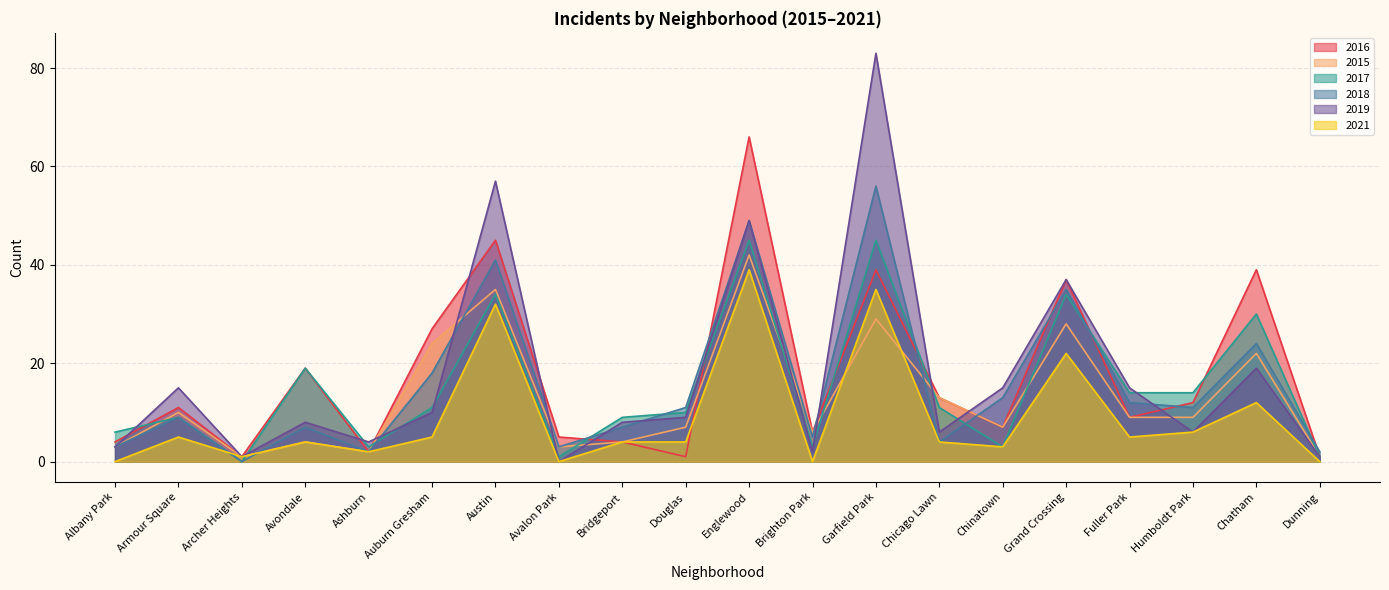

Reading left to right, extract all data points from this chart.

2016: Albany Park=4	Armour Square=11	Archer Heights=1	Avondale=19	Ashburn=2	Auburn Gresham=27	Austin=45	Avalon Park=5	Bridgeport=4	Douglas=1	Englewood=66	Brighton Park=6	Garfield Park=39	Chicago Lawn=13	Chinatown=7	Grand Crossing=37	Fuller Park=9	Humboldt Park=12	Chatham=39	Dunning=1
2015: Albany Park=3	Armour Square=10	Archer Heights=1	Avondale=4	Ashburn=2	Auburn Gresham=24	Austin=35	Avalon Park=3	Bridgeport=4	Douglas=7	Englewood=42	Brighton Park=6	Garfield Park=29	Chicago Lawn=13	Chinatown=7	Grand Crossing=28	Fuller Park=9	Humboldt Park=9	Chatham=22	Dunning=1
2017: Albany Park=6	Armour Square=9	Archer Heights=0	Avondale=19	Ashburn=3	Auburn Gresham=11	Austin=34	Avalon Park=1	Bridgeport=9	Douglas=10	Englewood=45	Brighton Park=3	Garfield Park=45	Chicago Lawn=11	Chinatown=3	Grand Crossing=34	Fuller Park=14	Humboldt Park=14	Chatham=30	Dunning=1
2018: Albany Park=3	Armour Square=9	Archer Heights=0	Avondale=7	Ashburn=2	Auburn Gresham=18	Austin=41	Avalon Park=3	Bridgeport=7	Douglas=11	Englewood=49	Brighton Park=5	Garfield Park=56	Chicago Lawn=4	Chinatown=13	Grand Crossing=35	Fuller Park=12	Humboldt Park=11	Chatham=24	Dunning=2
2019: Albany Park=3	Armour Square=15	Archer Heights=1	Avondale=8	Ashburn=4	Auburn Gresham=10	Austin=57	Avalon Park=0	Bridgeport=8	Douglas=9	Englewood=49	Brighton Park=2	Garfield Park=83	Chicago Lawn=6	Chinatown=15	Grand Crossing=37	Fuller Park=15	Humboldt Park=6	Chatham=19	Dunning=1
2021: Albany Park=0	Armour Square=5	Archer Heights=1	Avondale=4	Ashburn=2	Auburn Gresham=5	Austin=32	Avalon Park=0	Bridgeport=4	Douglas=4	Englewood=39	Brighton Park=0	Garfield Park=35	Chicago Lawn=4	Chinatown=3	Grand Crossing=22	Fuller Park=5	Humboldt Park=6	Chatham=12	Dunning=0